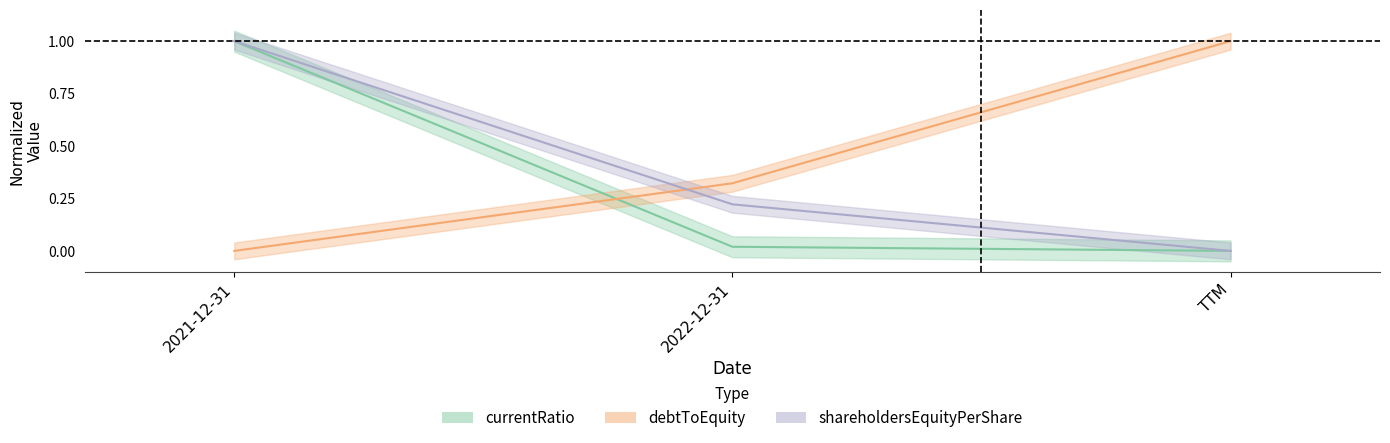

At which category does the chart reach its peak across all series?

2021-12-31